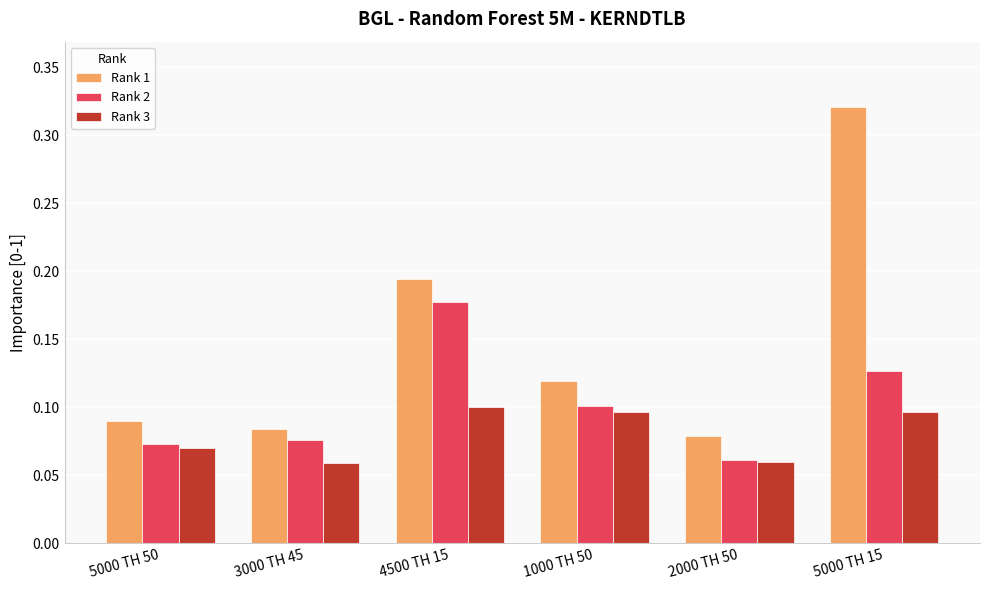

Does the chart contain stacked bars?

No